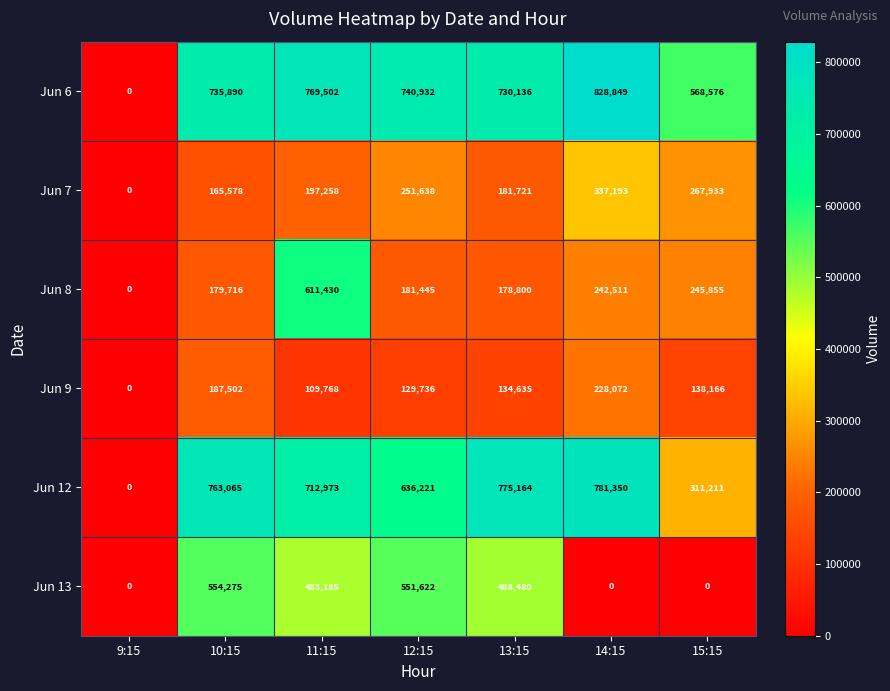

Is it true that Jun 7 equals 0 at 9:15?

True